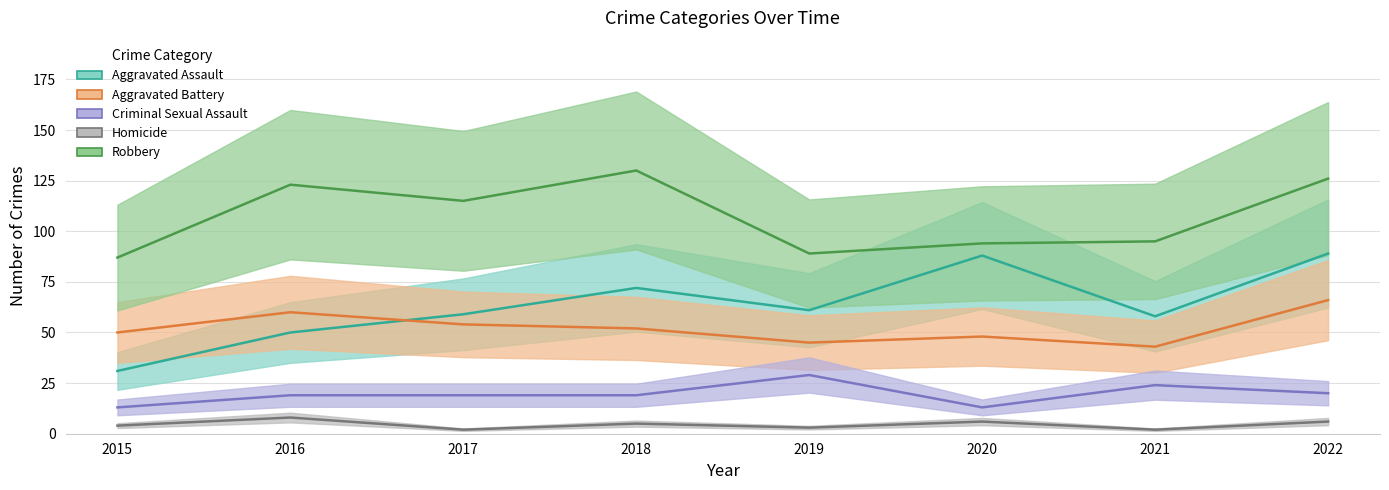

What is the sum of the Robbery values at 2015 and 2019?

176